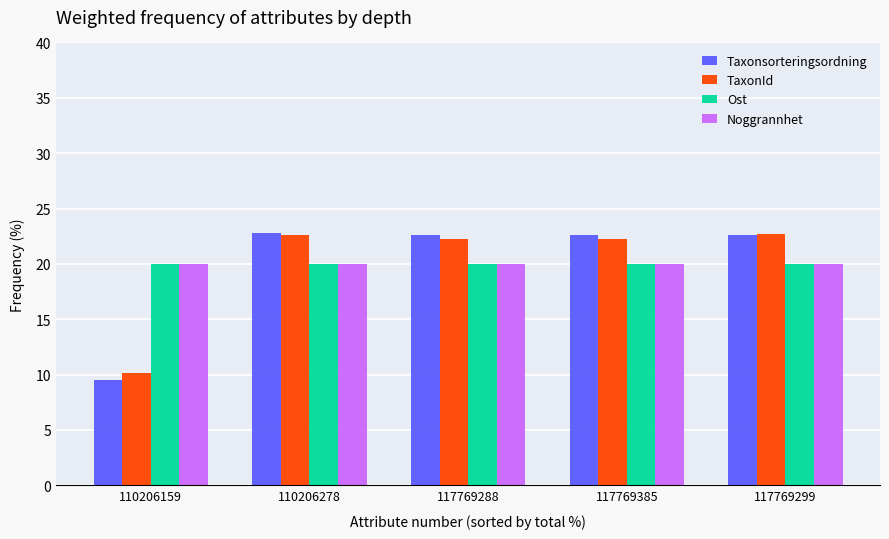

What is the total value across all series at 117769385?

84.9